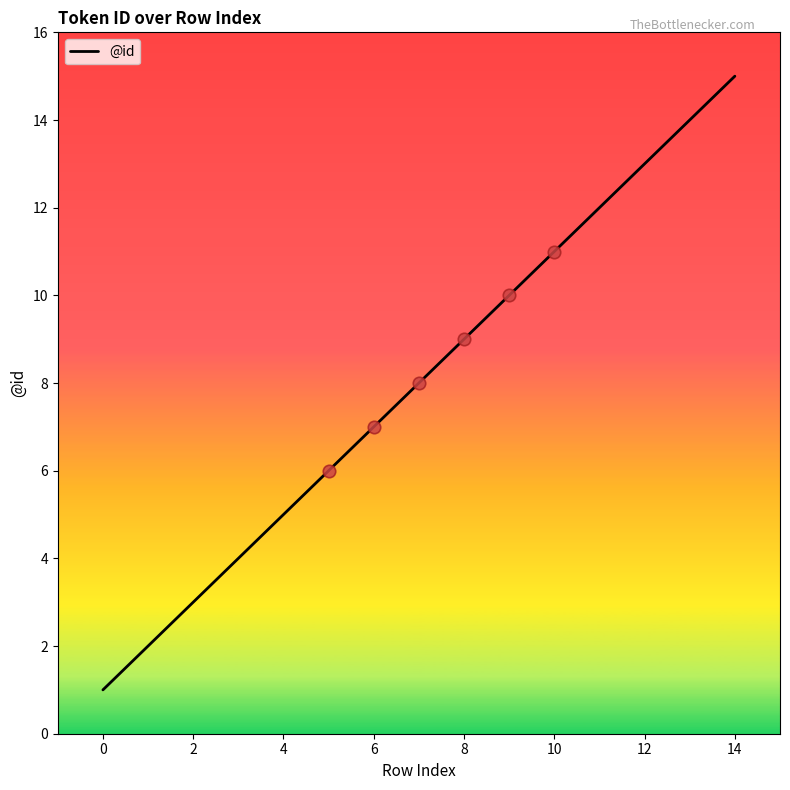

What is the difference between the maximum and minimum values?

14